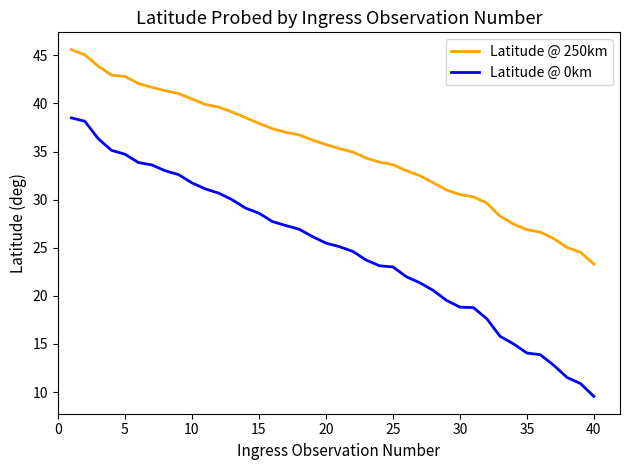

What is the minimum value for Latitude @ 250km?

23.3